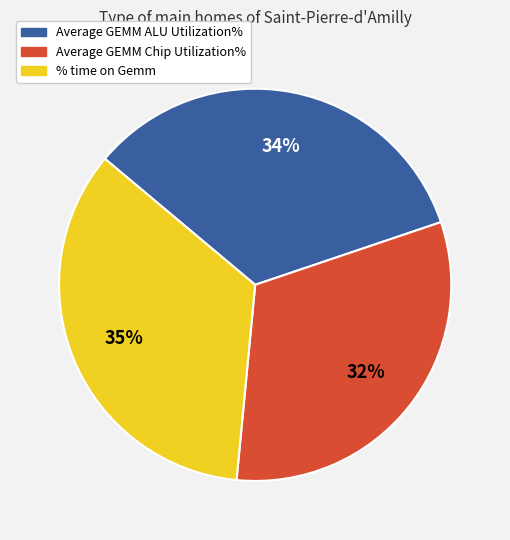

What is the ratio of the value at Average GEMM Chip Utilization% to the value at % time on Gemm?

0.9